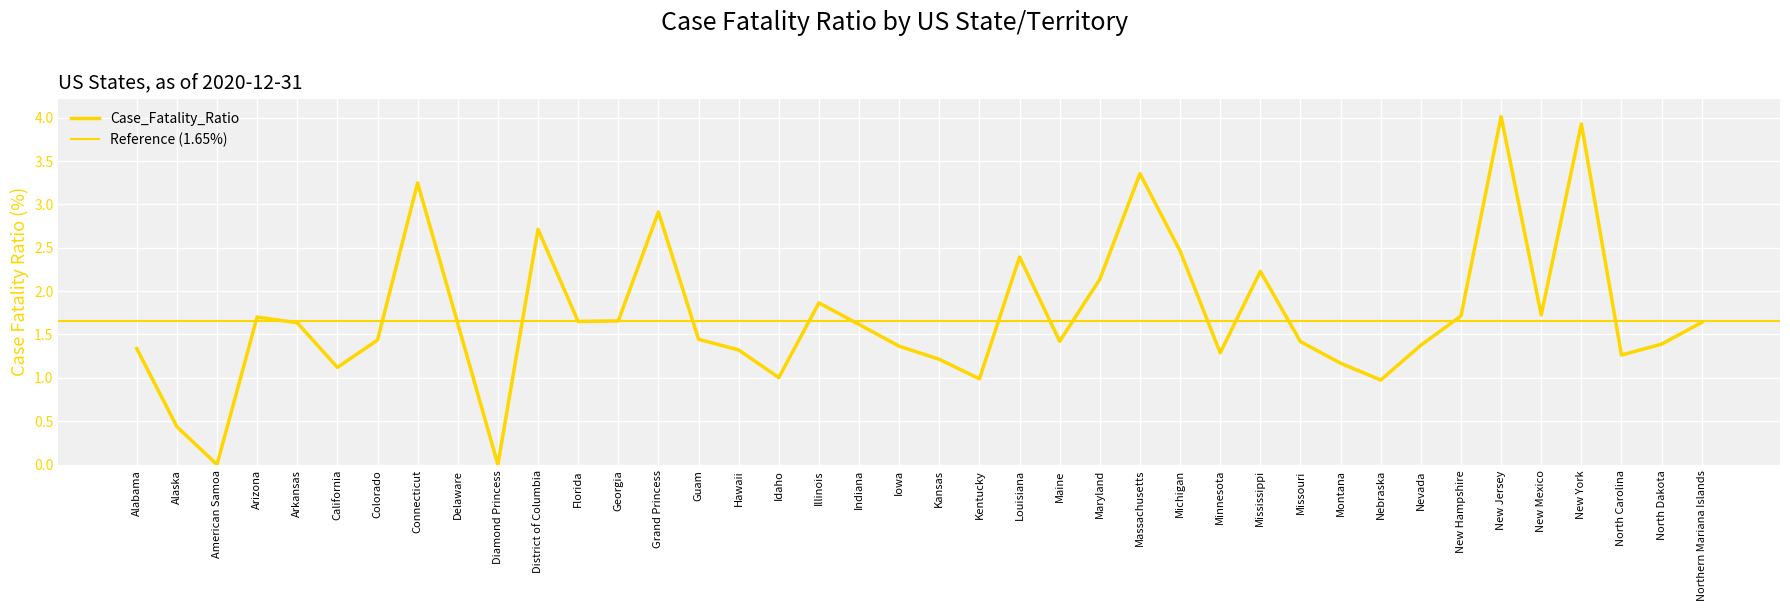

True or false: there are more than 2 points higher than both neighbors.

True